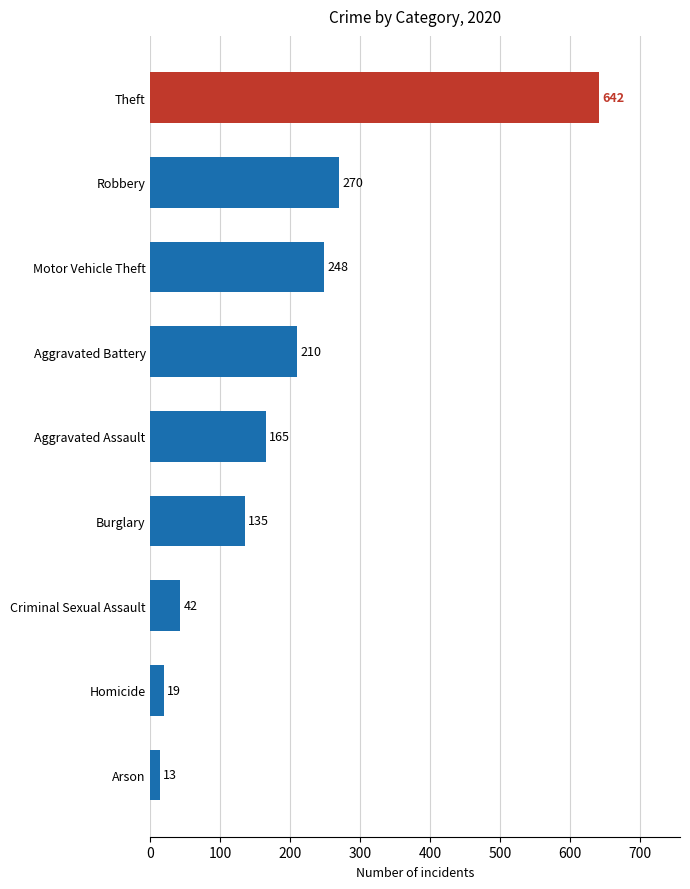

Where is the data nearest to the value 327?

Robbery